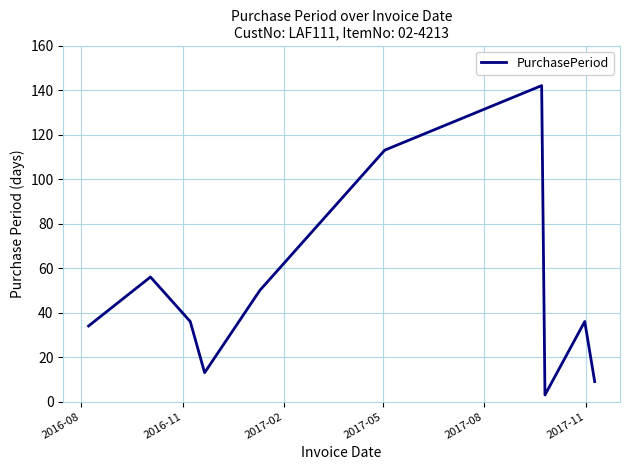

What is the maximum value shown in the chart?

142